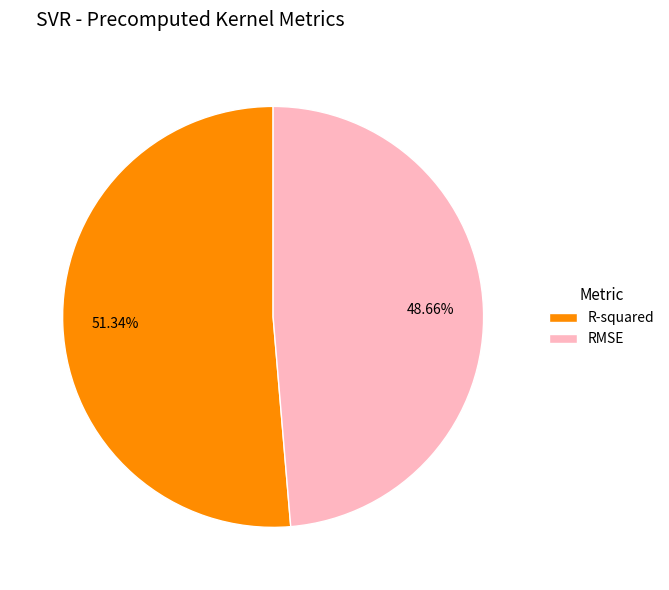

To the nearest percent, what is the combined percentage of RMSE and R-squared?

100%